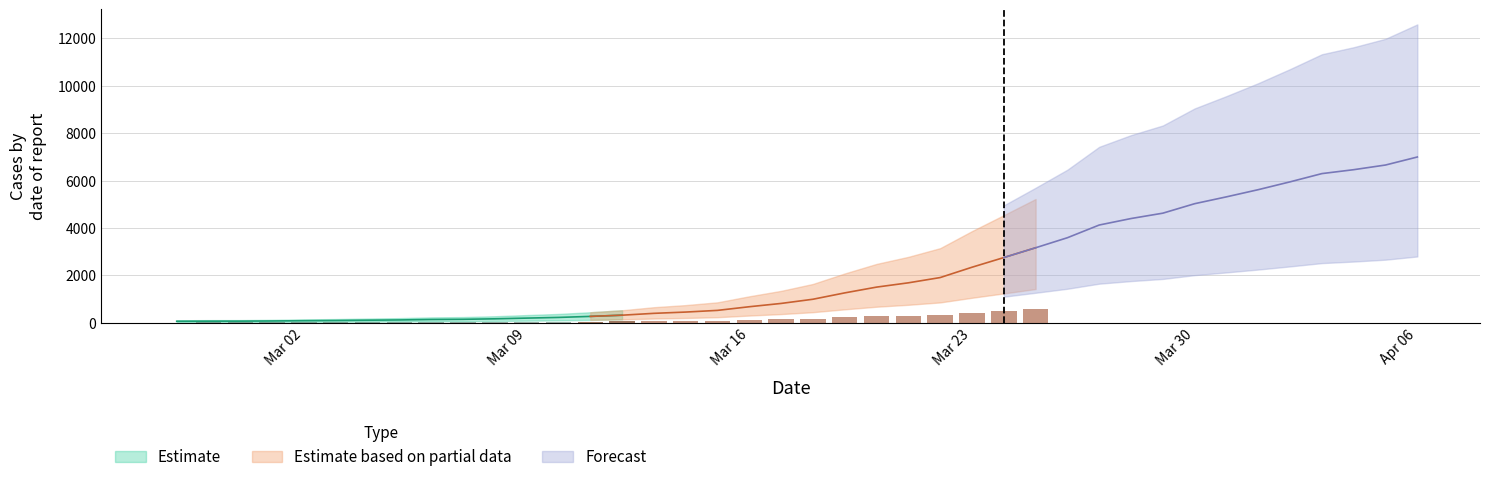

What position from the left is 2020-03-14?

17